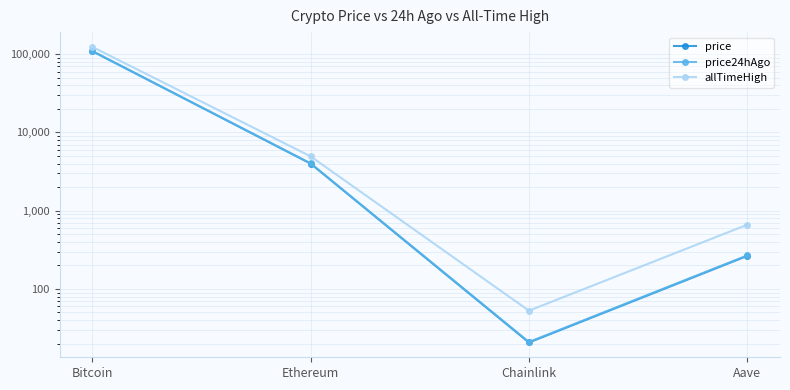

Which series has the largest total across all categories?

allTimeHigh